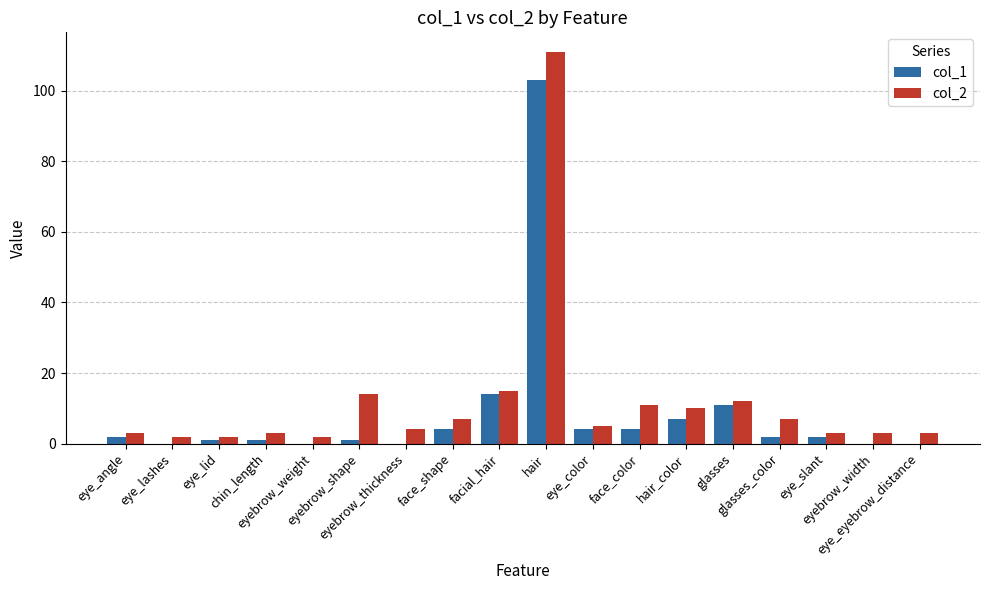

What is the sum of all col_2 values?

217